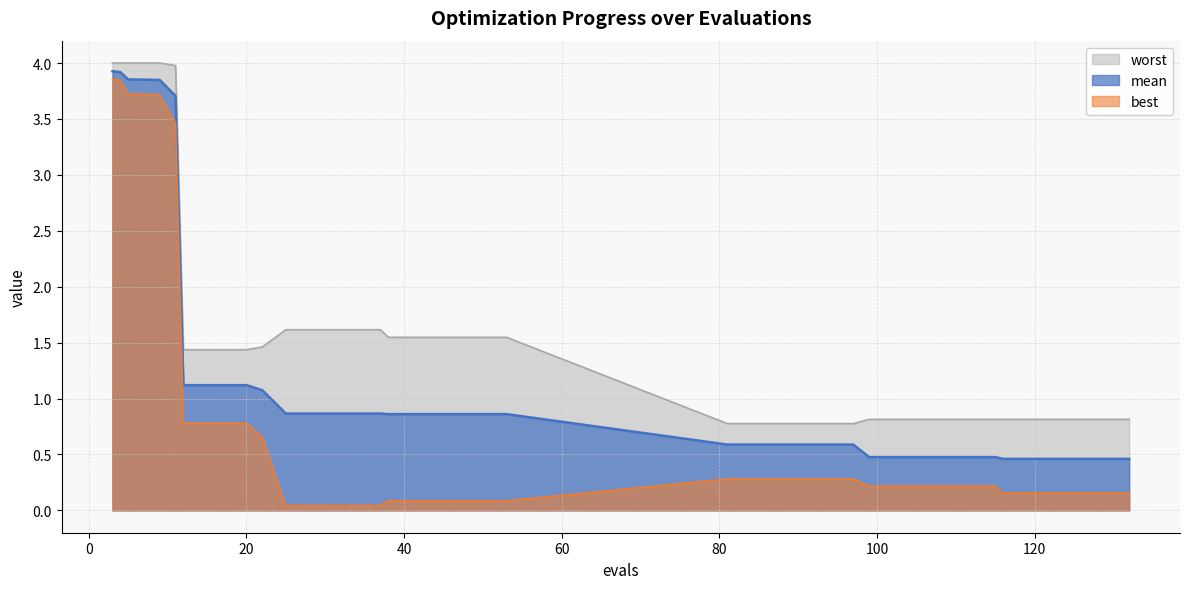

Where is best nearest to the value 1?

12